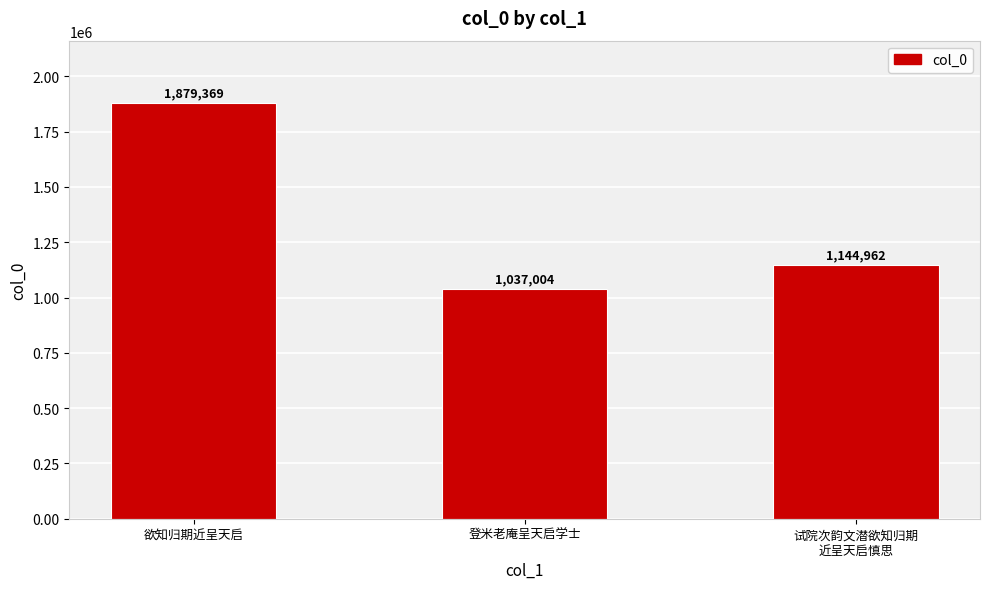

Is it true that the value at 试院次韵文潜欲知归期
近呈天启慎思 is 790724?

False